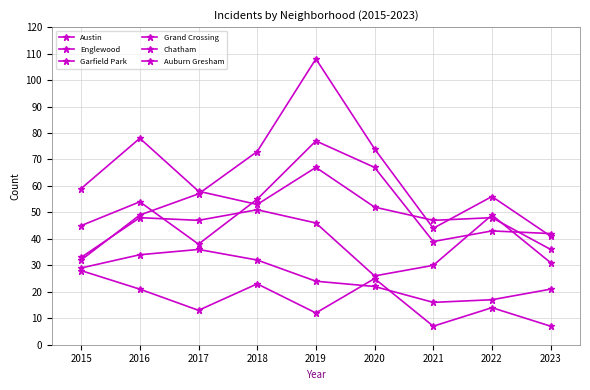

Where is Chatham nearest to the value 26?

2019